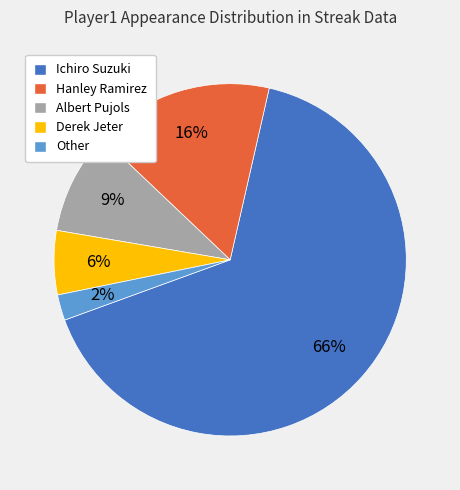

The Ichiro Suzuki slice represents 78% of the pie. True or false?

False